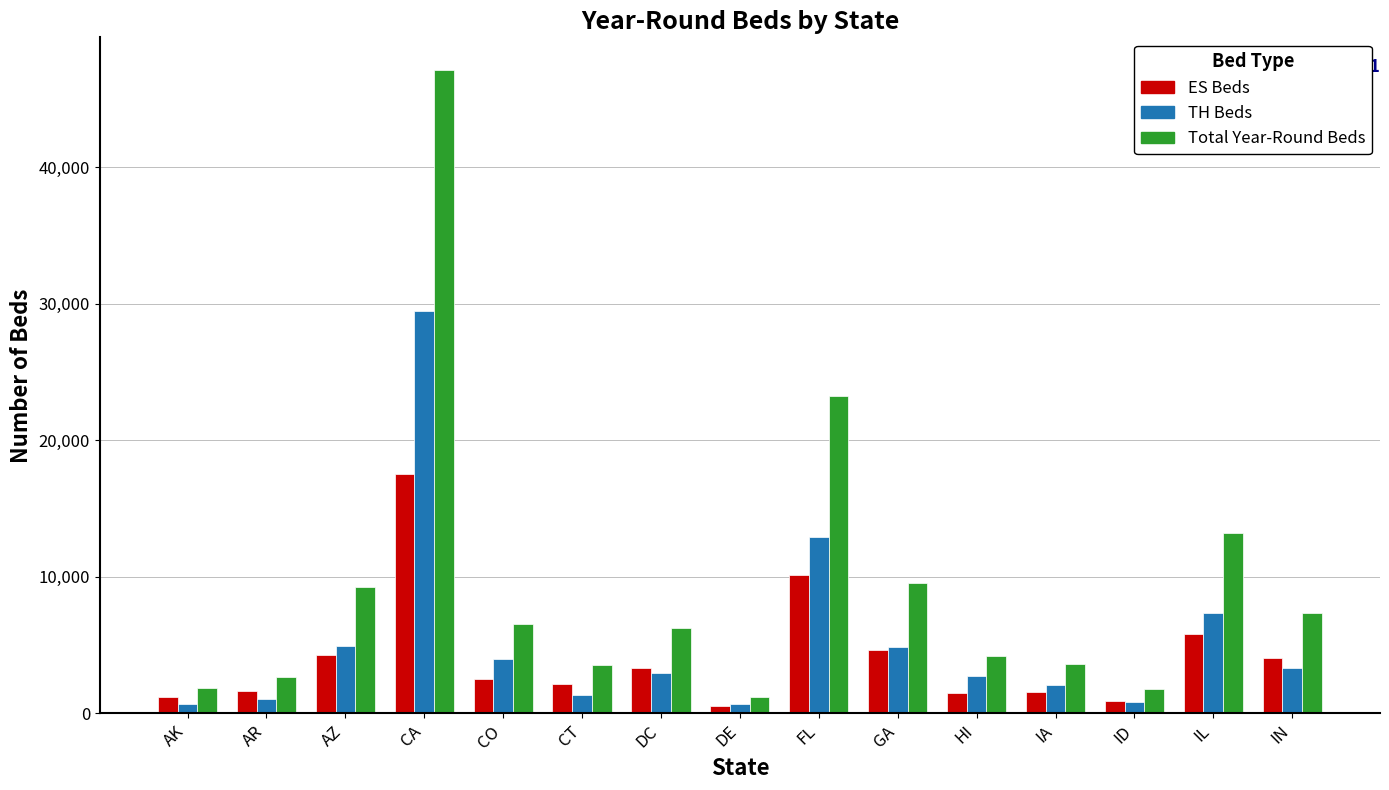

What is the difference between the ES Beds values at IN and CO?

1563